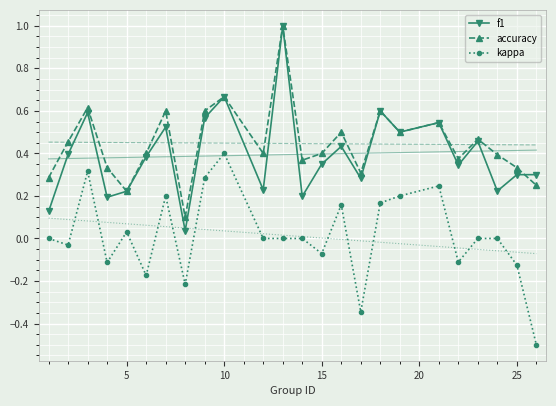

True or false: accuracy has more than 2 points higher than both neighbors.

True